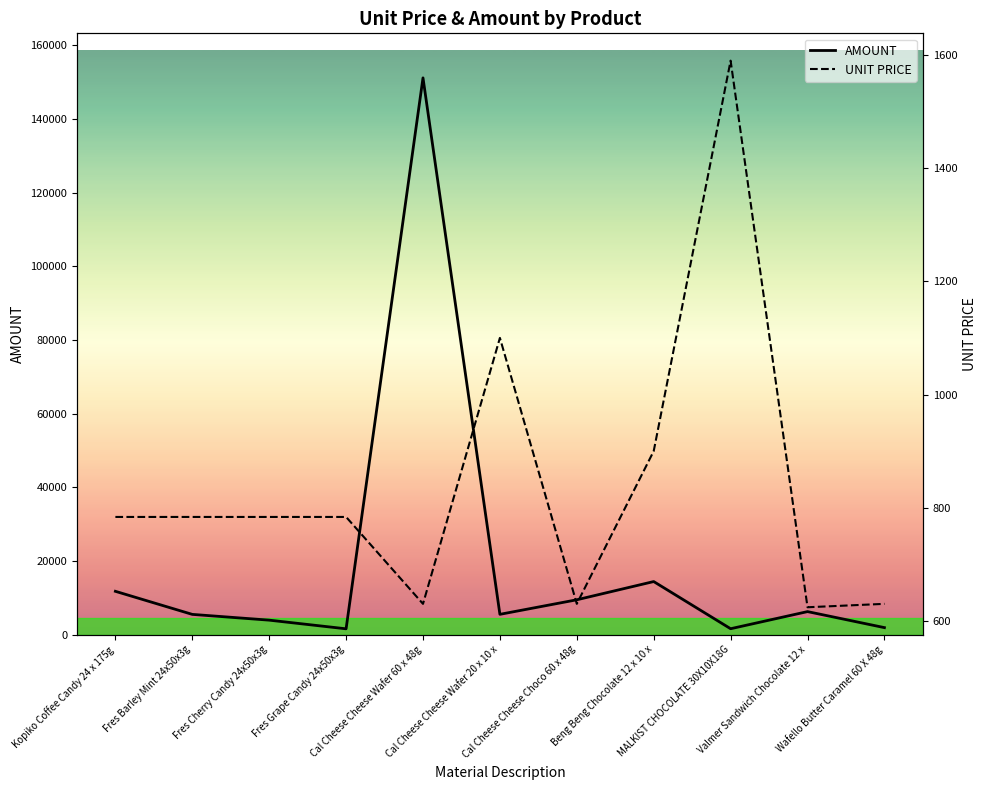

What is the maximum value for UNIT PRICE?

1590.0